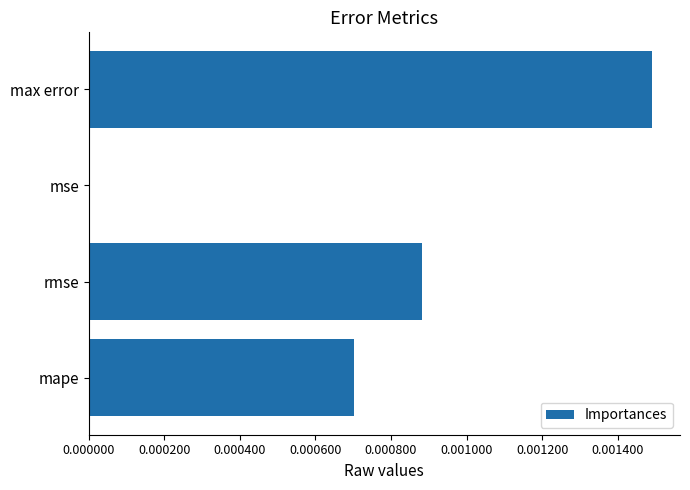

Which has a higher value, mse or max error?

max error